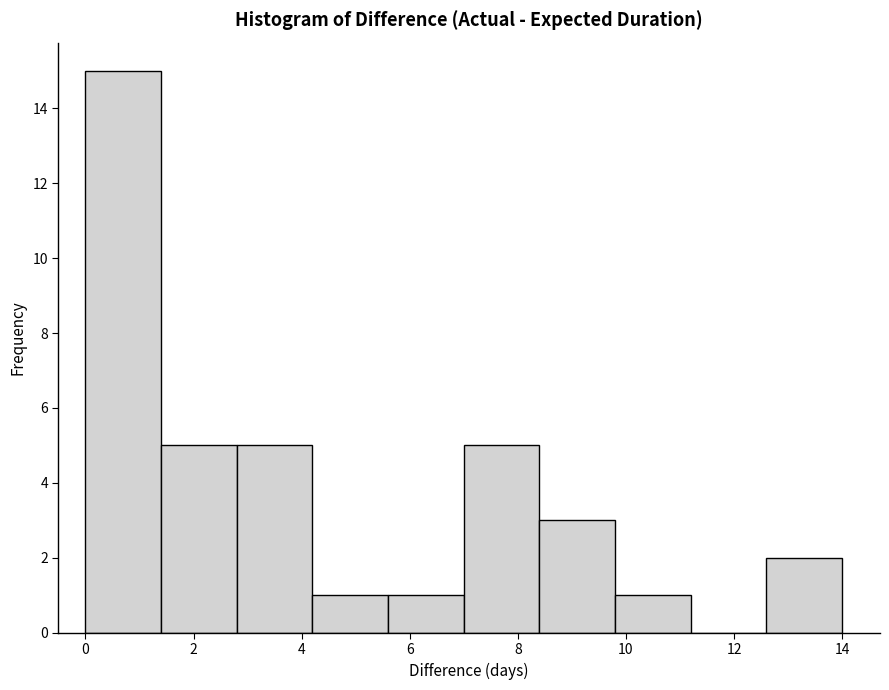

Over which range of the x-axis is the bar tallest?

0.0 to 1.4